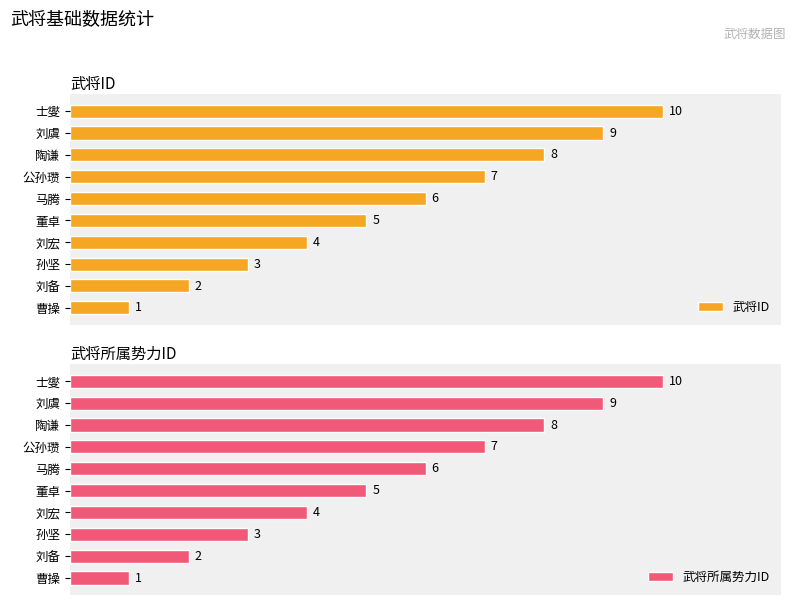

What are all the series names shown in the legend?

武将ID, 武将所属势力ID